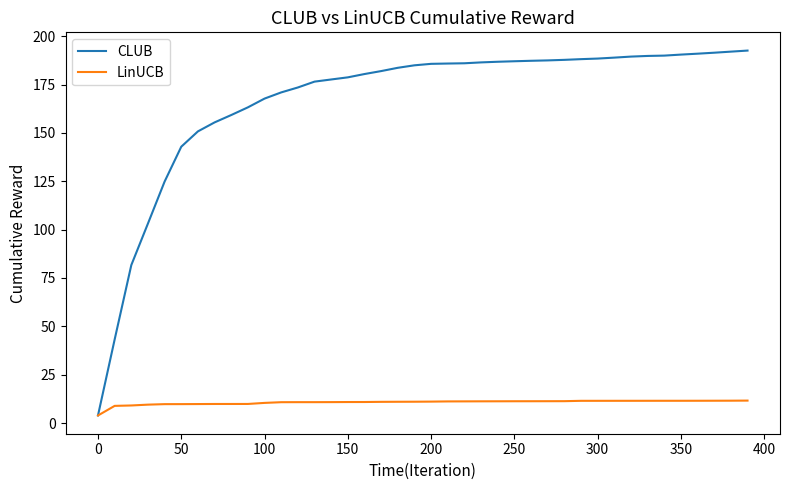

Does the chart display data point markers on the line(s)?

No